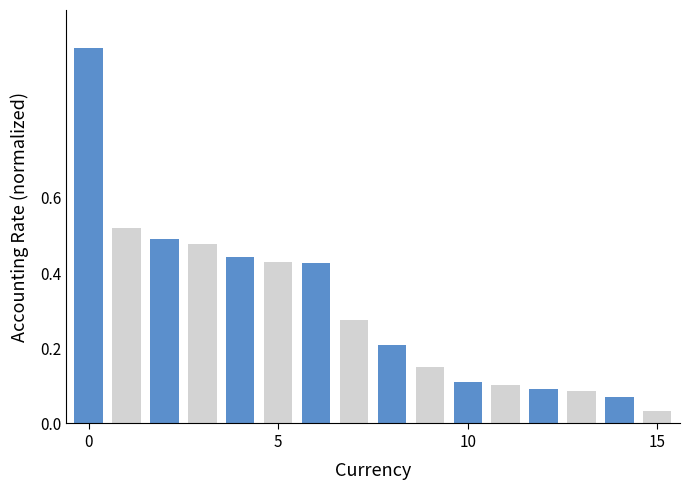

What is the sum of all values?

4.9